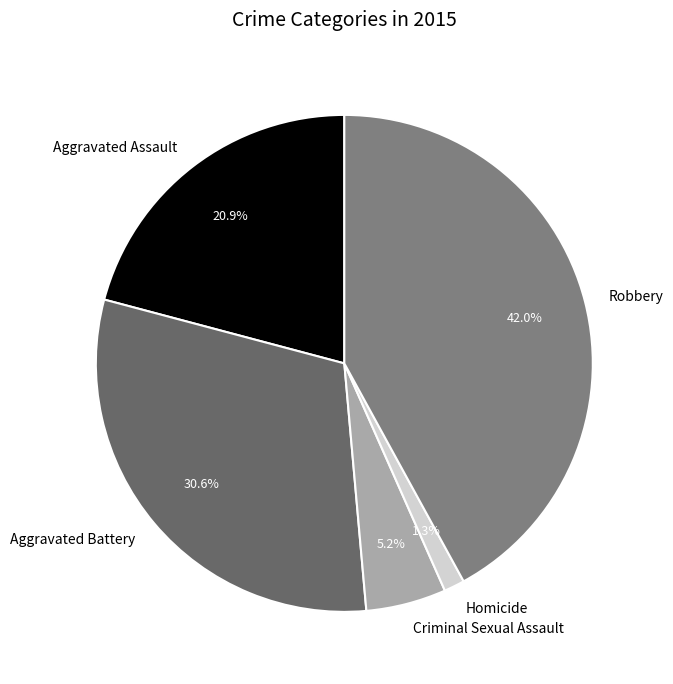

What is the ratio of the value at Robbery to the value at Aggravated Assault?

2.0